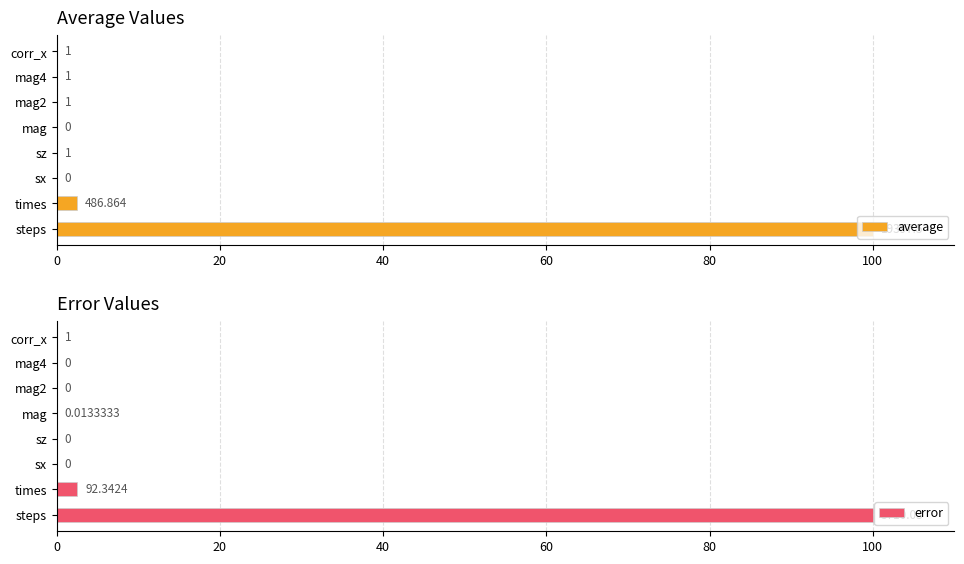

At which label is error closest to 50?

times